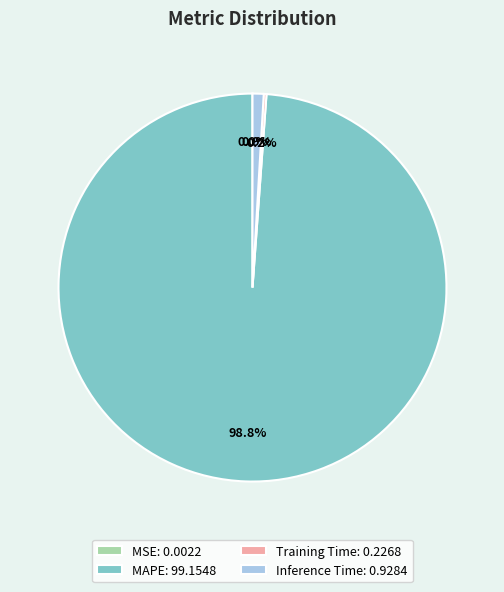

Which slice represents more than half of the pie?

MAPE